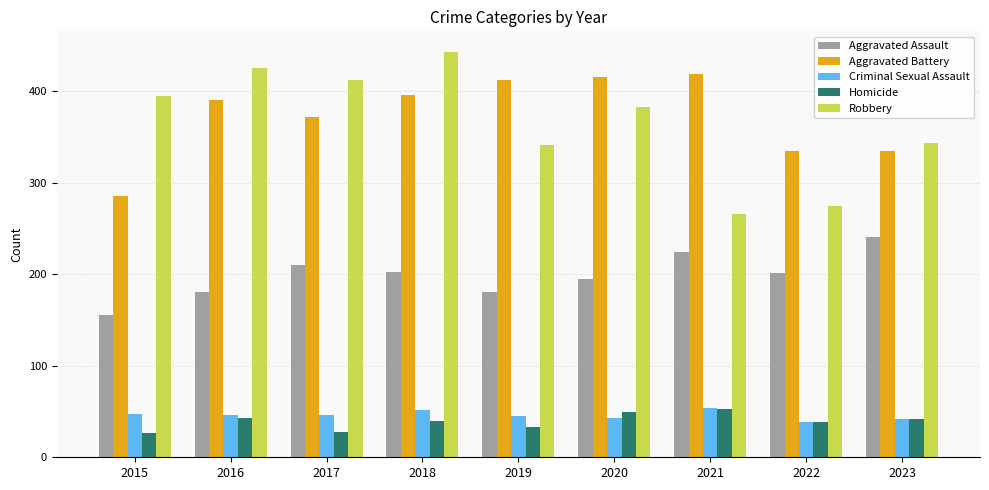

Which series has the widest spread of values?

Robbery